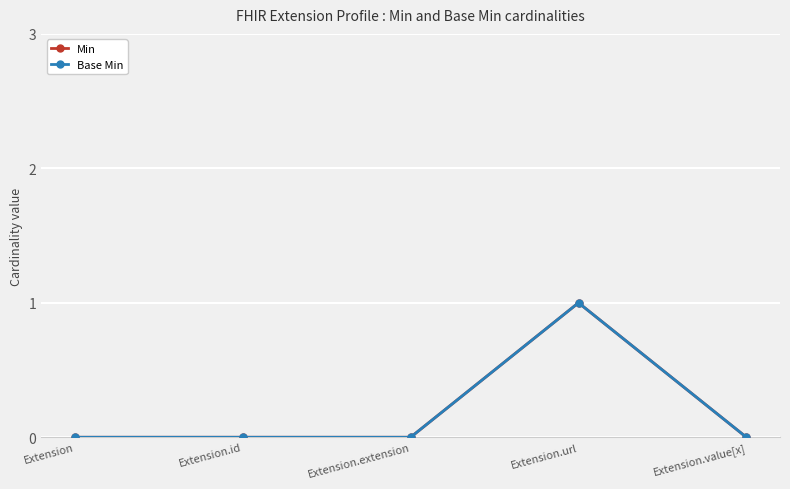

Is this an area chart (filled region under the line)?

No